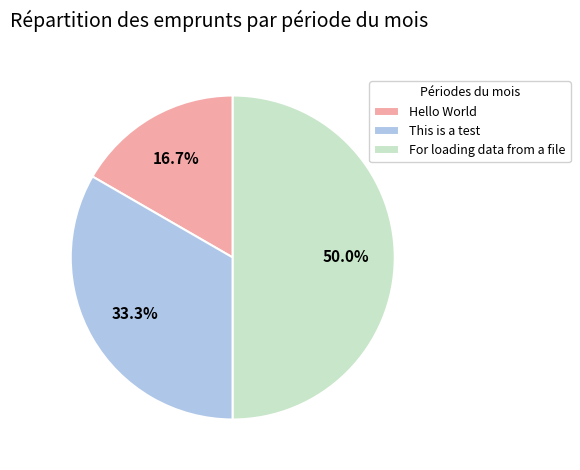

Rank the categories by value from lowest to highest.

Hello World, This is a test, For loading data from a file